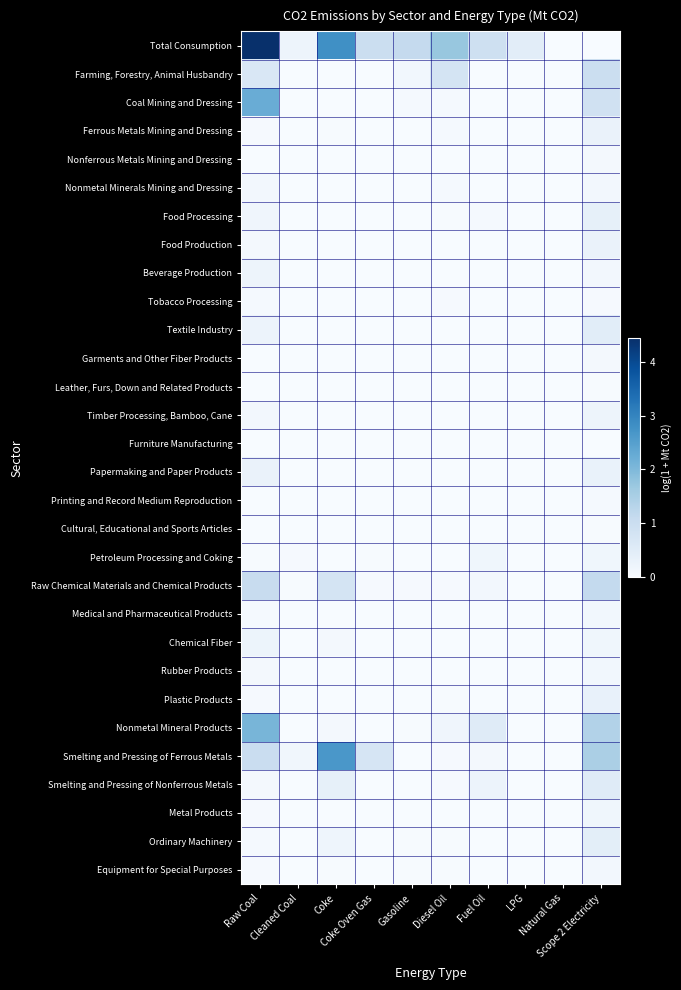

Reading left to right, list all the values displayed in this chart.

Total Consumption: Raw Coal=4.4	Cleaned Coal=0.2	Coke=2.8	Coke Oven Gas=1.0	Gasoline=1.1	Diesel Oil=1.7	Fuel Oil=0.9	LPG=0.5	Natural Gas=0.0	Scope 2 Electricity=0.0
Farming, Forestry, Animal Husbandry: Raw Coal=0.7	Cleaned Coal=0.0	Coke=0.0	Coke Oven Gas=0.0	Gasoline=0.1	Diesel Oil=0.8	Fuel Oil=0.0	LPG=0.0	Natural Gas=0.0	Scope 2 Electricity=1.0
Coal Mining and Dressing: Raw Coal=2.3	Cleaned Coal=0.0	Coke=0.0	Coke Oven Gas=0.0	Gasoline=0.1	Diesel Oil=0.1	Fuel Oil=0.0	LPG=0.0	Natural Gas=0.0	Scope 2 Electricity=0.9
Ferrous Metals Mining and Dressing: Raw Coal=0.0	Cleaned Coal=0.0	Coke=0.0	Coke Oven Gas=0.0	Gasoline=0.0	Diesel Oil=0.1	Fuel Oil=0.0	LPG=0.0	Natural Gas=0.0	Scope 2 Electricity=0.3
Nonferrous Metals Mining and Dressing: Raw Coal=0.0	Cleaned Coal=0.0	Coke=0.0	Coke Oven Gas=0.0	Gasoline=0.0	Diesel Oil=0.0	Fuel Oil=0.0	LPG=0.0	Natural Gas=0.0	Scope 2 Electricity=0.1
Nonmetal Minerals Mining and Dressing: Raw Coal=0.1	Cleaned Coal=0.0	Coke=0.0	Coke Oven Gas=0.0	Gasoline=0.0	Diesel Oil=0.1	Fuel Oil=0.0	LPG=0.0	Natural Gas=0.0	Scope 2 Electricity=0.1
Food Processing: Raw Coal=0.2	Cleaned Coal=0.0	Coke=0.0	Coke Oven Gas=0.0	Gasoline=0.0	Diesel Oil=0.0	Fuel Oil=0.1	LPG=0.0	Natural Gas=0.0	Scope 2 Electricity=0.4
Food Production: Raw Coal=0.1	Cleaned Coal=0.0	Coke=0.0	Coke Oven Gas=0.0	Gasoline=0.0	Diesel Oil=0.0	Fuel Oil=0.0	LPG=0.0	Natural Gas=0.0	Scope 2 Electricity=0.3
Beverage Production: Raw Coal=0.2	Cleaned Coal=0.0	Coke=0.0	Coke Oven Gas=0.0	Gasoline=0.0	Diesel Oil=0.0	Fuel Oil=0.0	LPG=0.0	Natural Gas=0.0	Scope 2 Electricity=0.1
Tobacco Processing: Raw Coal=0.1	Cleaned Coal=0.0	Coke=0.0	Coke Oven Gas=0.0	Gasoline=0.0	Diesel Oil=0.0	Fuel Oil=0.0	LPG=0.0	Natural Gas=0.0	Scope 2 Electricity=0.0
Textile Industry: Raw Coal=0.3	Cleaned Coal=0.0	Coke=0.0	Coke Oven Gas=0.0	Gasoline=0.0	Diesel Oil=0.0	Fuel Oil=0.0	LPG=0.0	Natural Gas=0.0	Scope 2 Electricity=0.5
Garments and Other Fiber Products: Raw Coal=0.0	Cleaned Coal=0.0	Coke=0.0	Coke Oven Gas=0.0	Gasoline=0.0	Diesel Oil=0.0	Fuel Oil=0.0	LPG=0.0	Natural Gas=0.0	Scope 2 Electricity=0.1
Leather, Furs, Down and Related Products: Raw Coal=0.0	Cleaned Coal=0.0	Coke=0.0	Coke Oven Gas=0.0	Gasoline=0.0	Diesel Oil=0.0	Fuel Oil=0.0	LPG=0.0	Natural Gas=0.0	Scope 2 Electricity=0.0
Timber Processing, Bamboo, Cane: Raw Coal=0.1	Cleaned Coal=0.0	Coke=0.0	Coke Oven Gas=0.0	Gasoline=0.0	Diesel Oil=0.0	Fuel Oil=0.0	LPG=0.0	Natural Gas=0.0	Scope 2 Electricity=0.2
Furniture Manufacturing: Raw Coal=0.0	Cleaned Coal=0.0	Coke=0.0	Coke Oven Gas=0.0	Gasoline=0.0	Diesel Oil=0.0	Fuel Oil=0.0	LPG=0.0	Natural Gas=0.0	Scope 2 Electricity=0.0
Papermaking and Paper Products: Raw Coal=0.3	Cleaned Coal=0.0	Coke=0.0	Coke Oven Gas=0.0	Gasoline=0.0	Diesel Oil=0.0	Fuel Oil=0.0	LPG=0.0	Natural Gas=0.0	Scope 2 Electricity=0.3
Printing and Record Medium Reproduction: Raw Coal=0.0	Cleaned Coal=0.0	Coke=0.0	Coke Oven Gas=0.0	Gasoline=0.0	Diesel Oil=0.0	Fuel Oil=0.0	LPG=0.0	Natural Gas=0.0	Scope 2 Electricity=0.1
Cultural, Educational and Sports Articles: Raw Coal=0.0	Cleaned Coal=0.0	Coke=0.0	Coke Oven Gas=0.0	Gasoline=0.0	Diesel Oil=0.0	Fuel Oil=0.0	LPG=0.0	Natural Gas=0.0	Scope 2 Electricity=0.0
Petroleum Processing and Coking: Raw Coal=0.0	Cleaned Coal=0.0	Coke=0.0	Coke Oven Gas=0.0	Gasoline=0.0	Diesel Oil=0.0	Fuel Oil=0.2	LPG=0.0	Natural Gas=0.0	Scope 2 Electricity=0.2
Raw Chemical Materials and Chemical Products: Raw Coal=1.1	Cleaned Coal=0.0	Coke=0.8	Coke Oven Gas=0.0	Gasoline=0.0	Diesel Oil=0.0	Fuel Oil=0.1	LPG=0.0	Natural Gas=0.0	Scope 2 Electricity=1.1
Medical and Pharmaceutical Products: Raw Coal=0.1	Cleaned Coal=0.0	Coke=0.0	Coke Oven Gas=0.0	Gasoline=0.0	Diesel Oil=0.0	Fuel Oil=0.0	LPG=0.0	Natural Gas=0.0	Scope 2 Electricity=0.1
Chemical Fiber: Raw Coal=0.2	Cleaned Coal=0.0	Coke=0.1	Coke Oven Gas=0.0	Gasoline=0.0	Diesel Oil=0.0	Fuel Oil=0.0	LPG=0.0	Natural Gas=0.0	Scope 2 Electricity=0.2
Rubber Products: Raw Coal=0.1	Cleaned Coal=0.0	Coke=0.0	Coke Oven Gas=0.0	Gasoline=0.0	Diesel Oil=0.0	Fuel Oil=0.0	LPG=0.0	Natural Gas=0.0	Scope 2 Electricity=0.1
Plastic Products: Raw Coal=0.0	Cleaned Coal=0.0	Coke=0.0	Coke Oven Gas=0.0	Gasoline=0.0	Diesel Oil=0.0	Fuel Oil=0.0	LPG=0.0	Natural Gas=0.0	Scope 2 Electricity=0.3
Nonmetal Mineral Products: Raw Coal=2.1	Cleaned Coal=0.0	Coke=0.1	Coke Oven Gas=0.0	Gasoline=0.0	Diesel Oil=0.2	Fuel Oil=0.5	LPG=0.0	Natural Gas=0.0	Scope 2 Electricity=1.4
Smelting and Pressing of Ferrous Metals: Raw Coal=1.0	Cleaned Coal=0.1	Coke=2.7	Coke Oven Gas=0.7	Gasoline=0.0	Diesel Oil=0.0	Fuel Oil=0.1	LPG=0.0	Natural Gas=0.0	Scope 2 Electricity=1.5
Smelting and Pressing of Nonferrous Metals: Raw Coal=0.1	Cleaned Coal=0.0	Coke=0.4	Coke Oven Gas=0.0	Gasoline=0.0	Diesel Oil=0.0	Fuel Oil=0.2	LPG=0.0	Natural Gas=0.0	Scope 2 Electricity=0.5
Metal Products: Raw Coal=0.0	Cleaned Coal=0.0	Coke=0.0	Coke Oven Gas=0.0	Gasoline=0.0	Diesel Oil=0.0	Fuel Oil=0.0	LPG=0.0	Natural Gas=0.0	Scope 2 Electricity=0.2
Ordinary Machinery: Raw Coal=0.1	Cleaned Coal=0.0	Coke=0.2	Coke Oven Gas=0.0	Gasoline=0.0	Diesel Oil=0.0	Fuel Oil=0.0	LPG=0.0	Natural Gas=0.0	Scope 2 Electricity=0.4
Equipment for Special Purposes: Raw Coal=0.0	Cleaned Coal=0.0	Coke=0.0	Coke Oven Gas=0.0	Gasoline=0.0	Diesel Oil=0.0	Fuel Oil=0.0	LPG=0.0	Natural Gas=0.0	Scope 2 Electricity=0.1